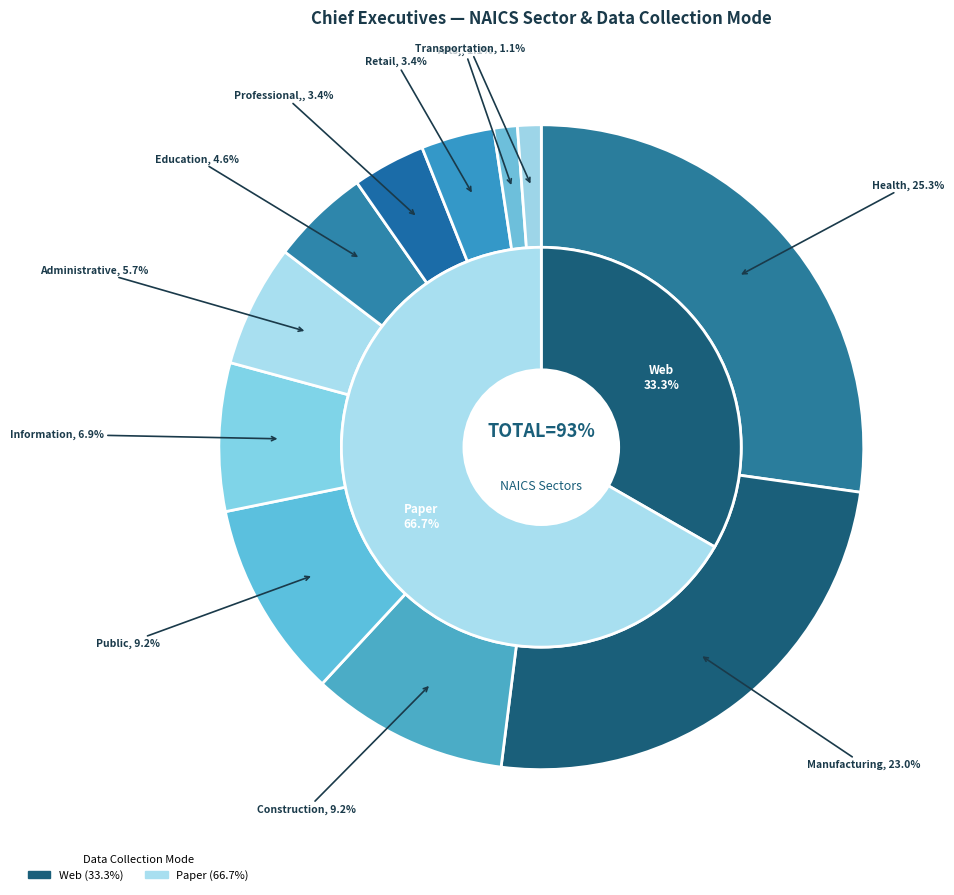

Count the number of slices in the pie.

11